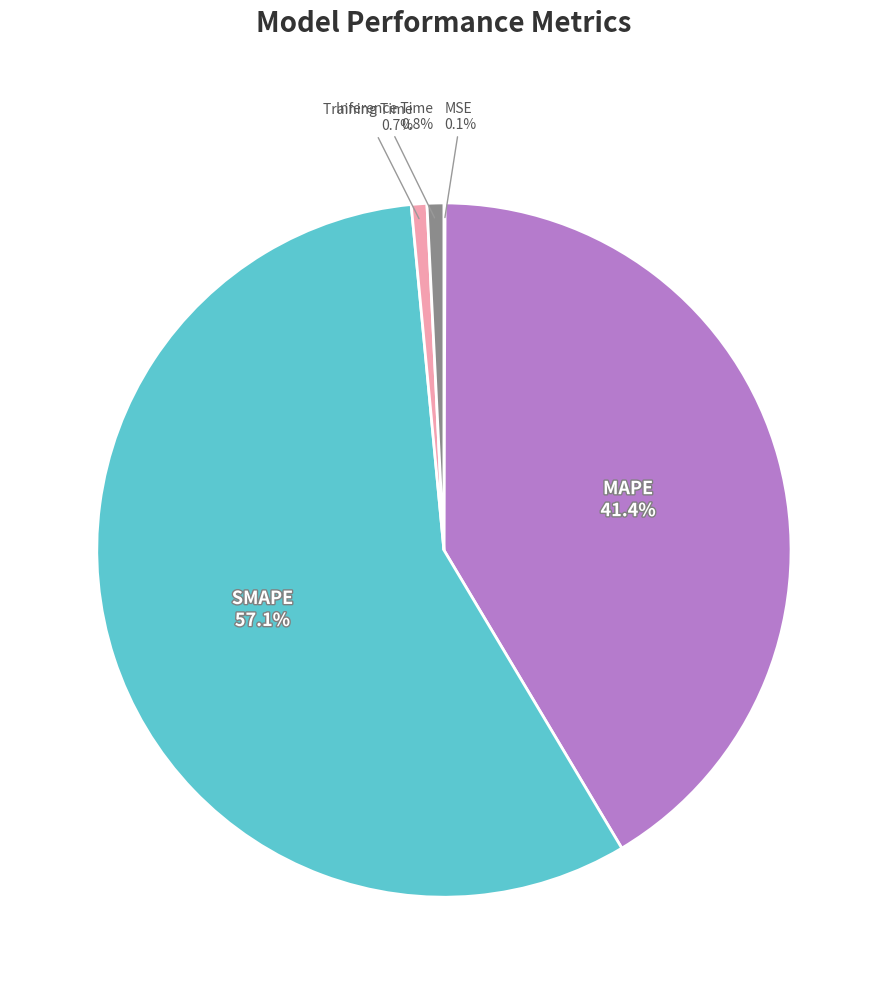

Is there a majority slice in this chart?

Yes